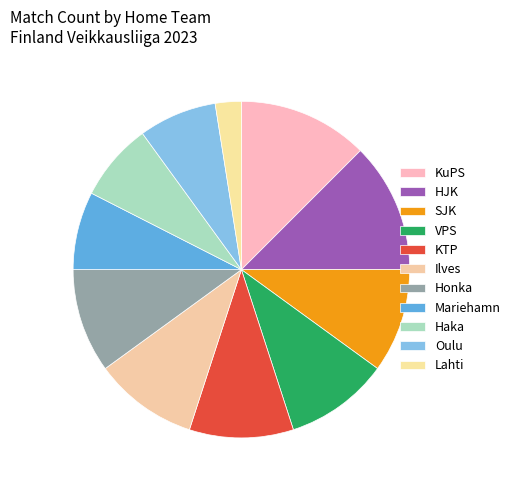

How many segments does this pie chart have?

11